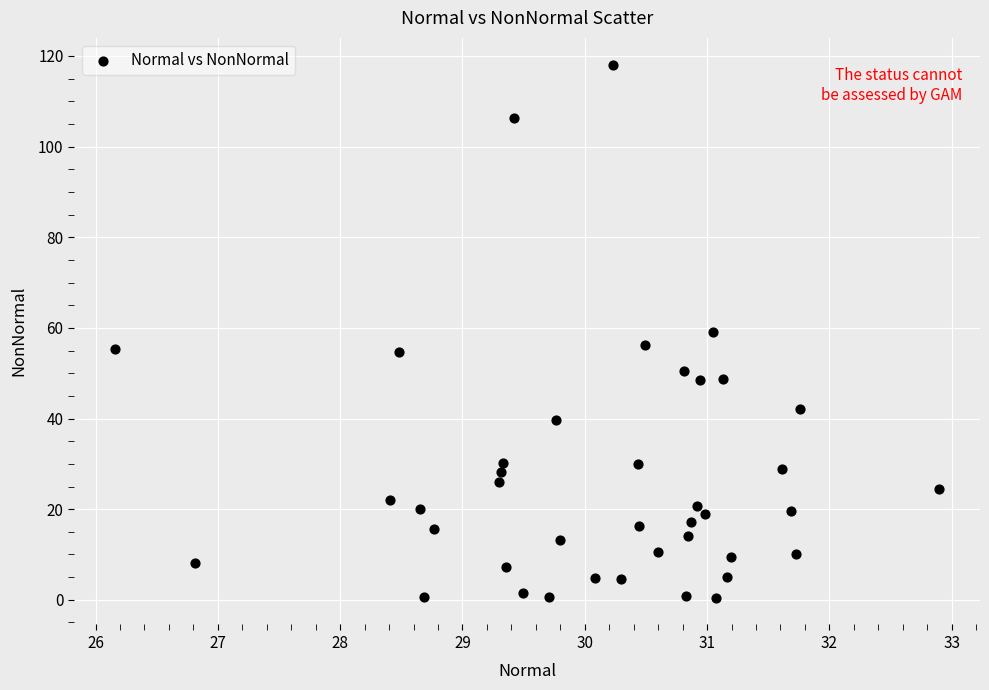

What is the range of Y values (max minus min)?

117.6